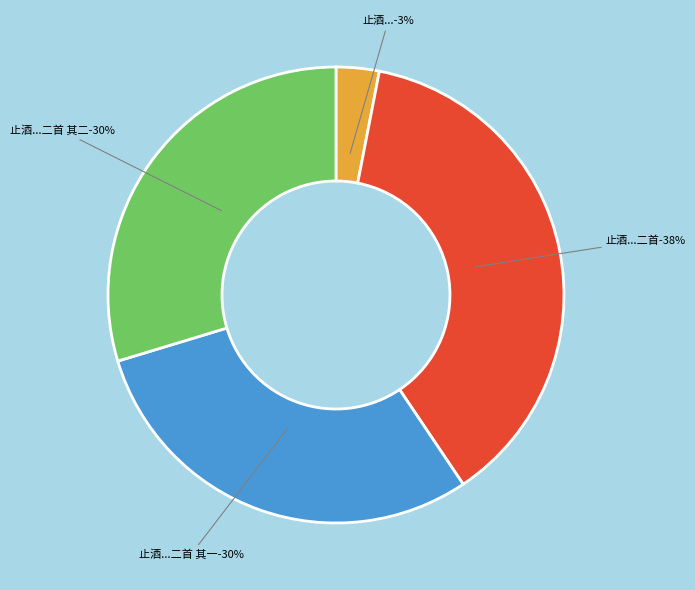

True or false: 余自戊申春得疾止酒十年戊午秋开戒小饮 accounts for 10% of the total.

False